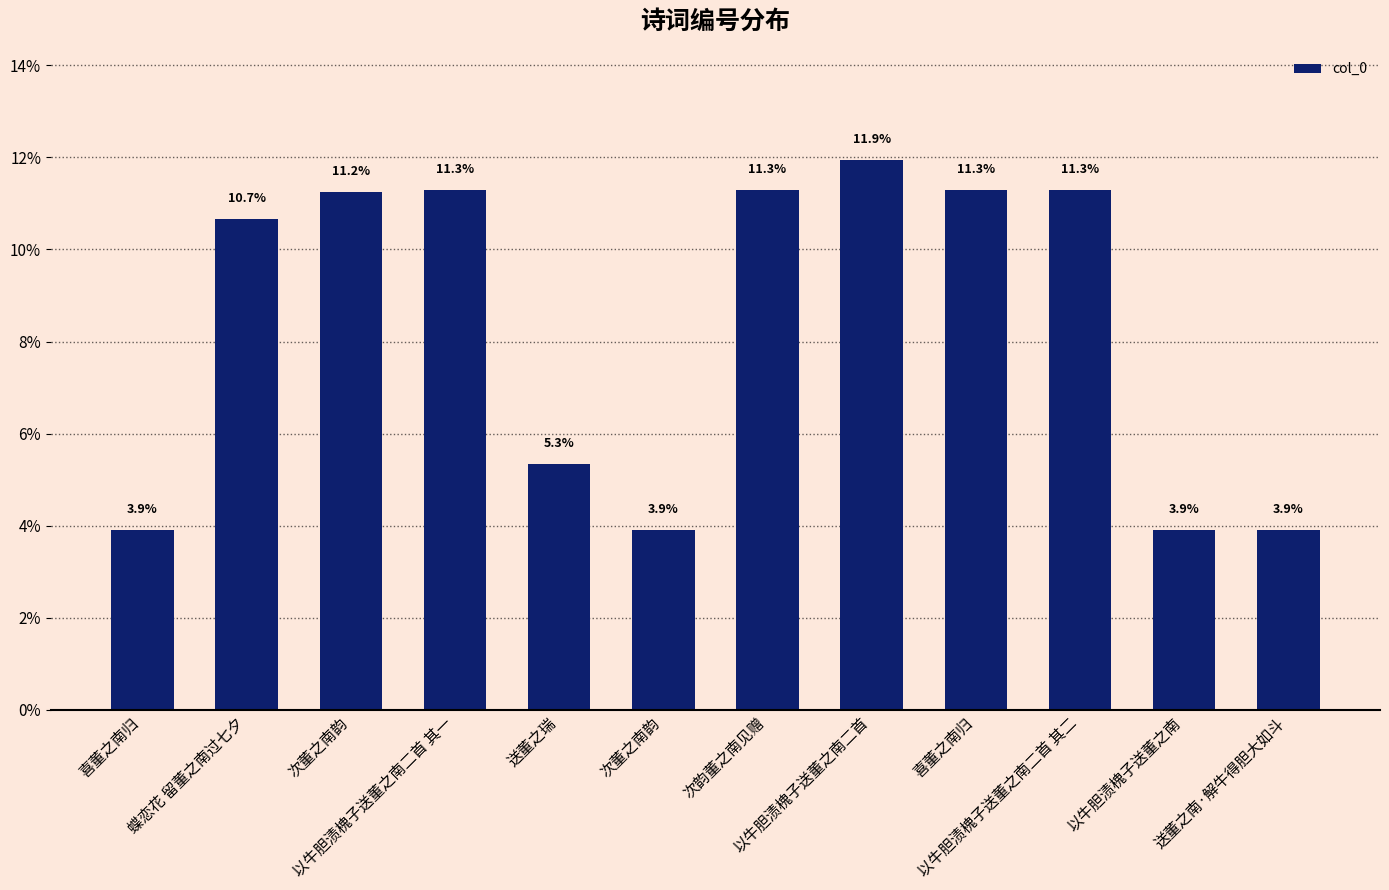

What is the change in value from 送董之瑞 to 以牛胆渍槐子送董之南二首?

+6.6